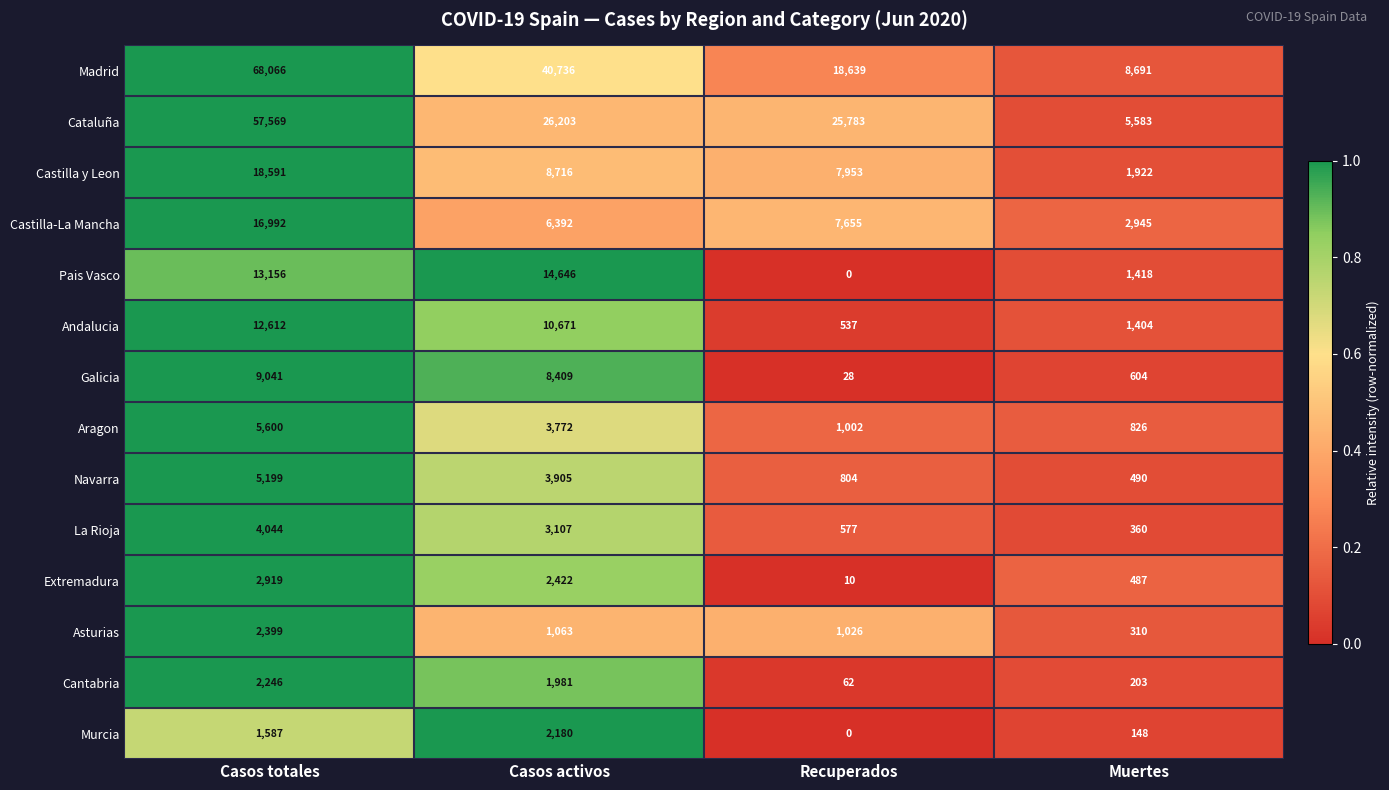

True or false: Galicia has a value of 9041 at Casos totales.

True